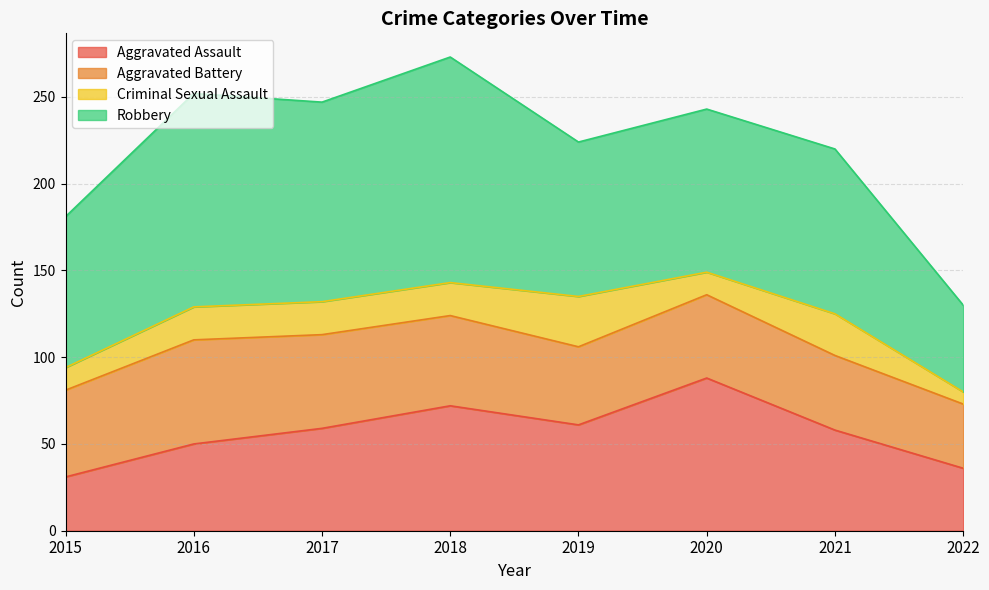

Where does the Criminal Sexual Assault series first go above 19?

2019